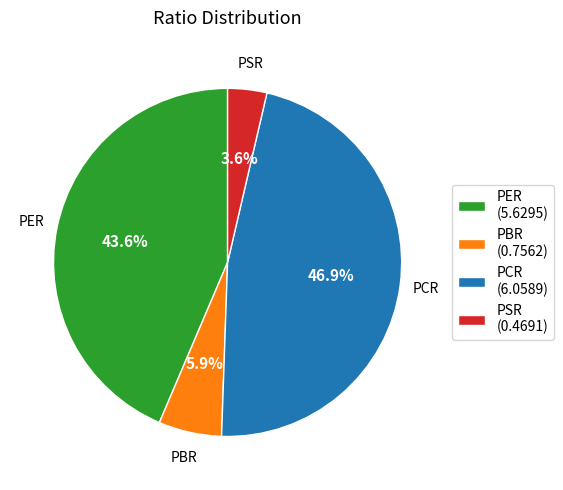

Which slice is the largest?

PCR